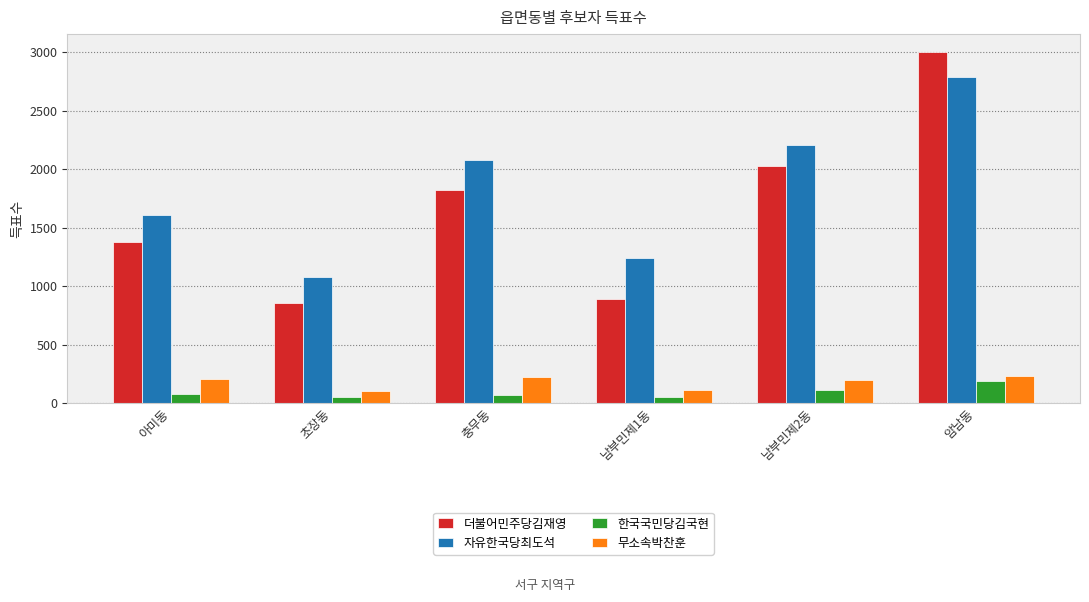

What is the label of the 4th bar from the right?

충무동